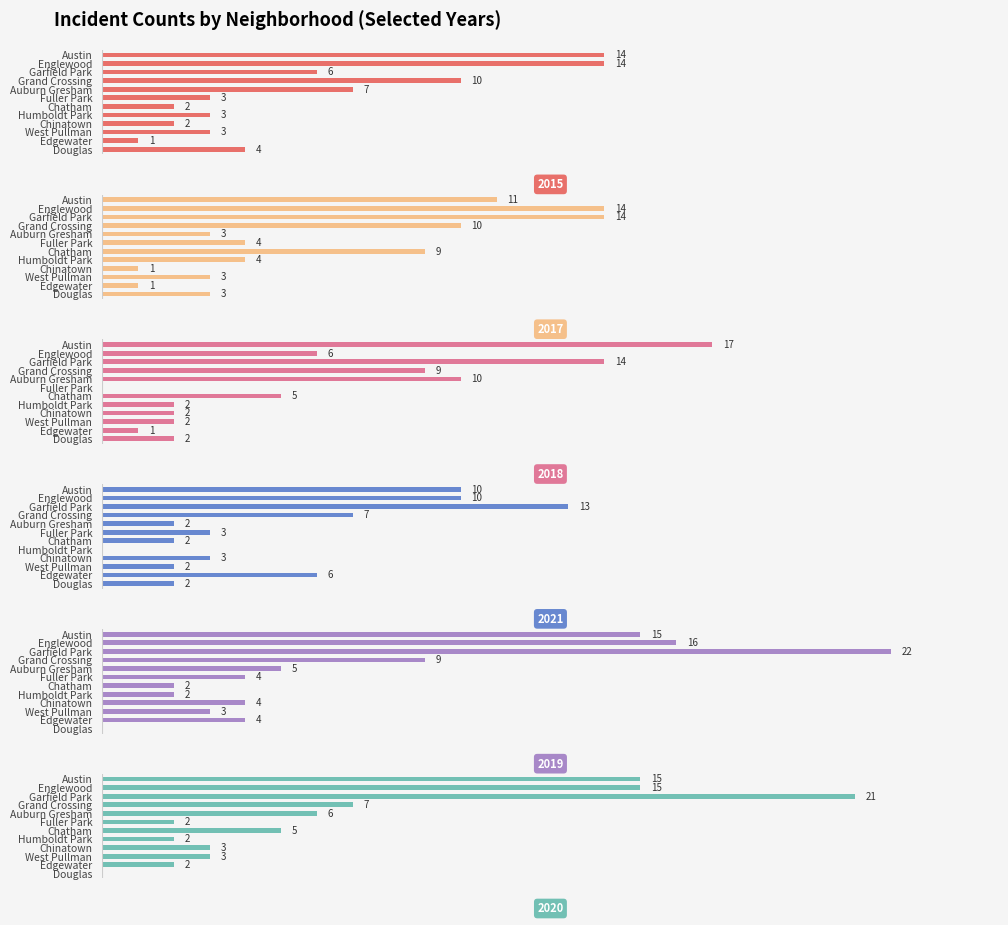

Where does the 2017 series first go above 6?

Austin